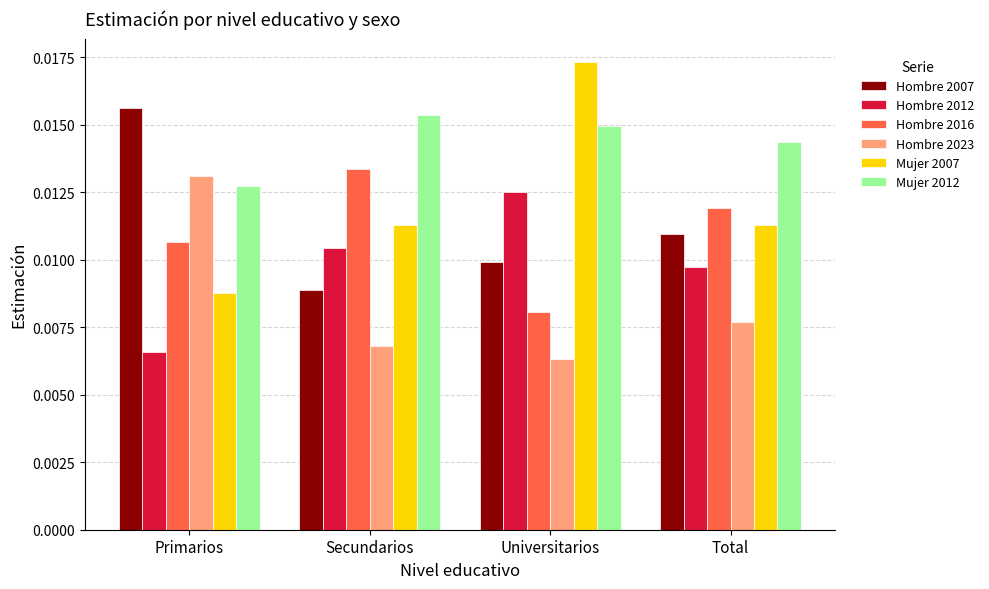

Which series changed the most between Primarios and Universitarios?

Mujer 2007